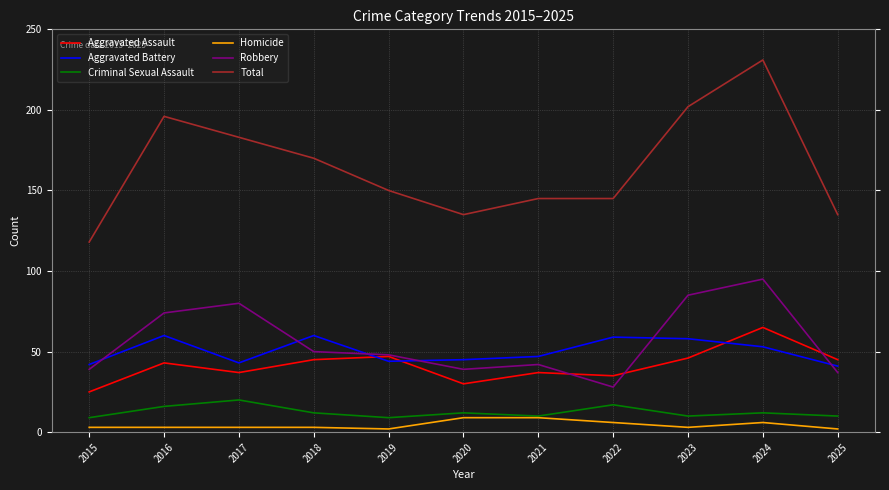

Which series has the largest range (max minus min)?

Total